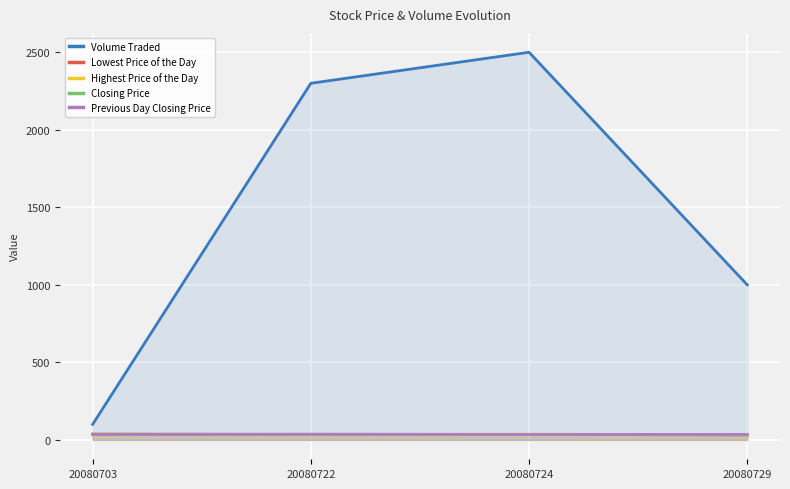

At which category does the chart reach its minimum across all series?

20080729